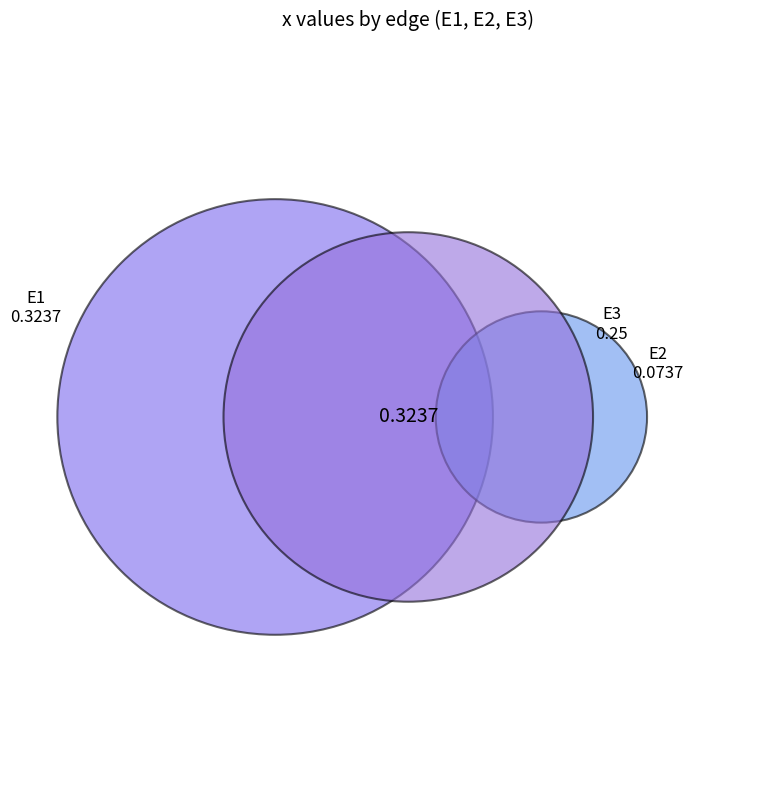

Do E1 and E2 together represent more than half of the pie?

Yes